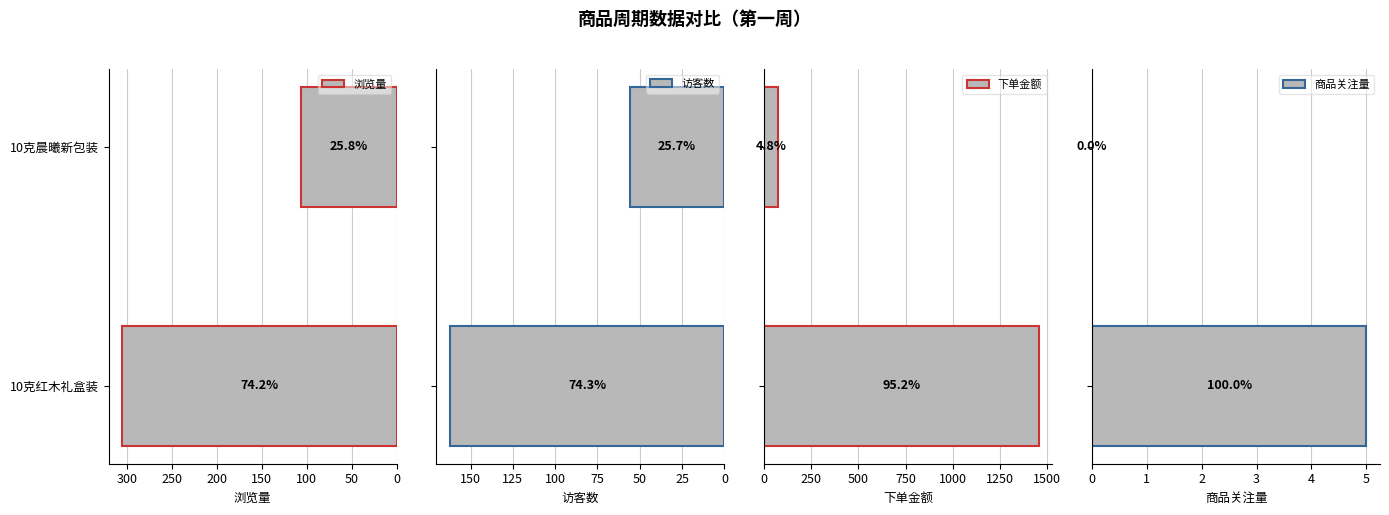

Reading left to right, list all the values displayed in this chart.

浏览量: 305.0	106.0
访客数: 162.0	56.0
下单金额: 1456.0	72.9
商品关注量: 5.0	0.0